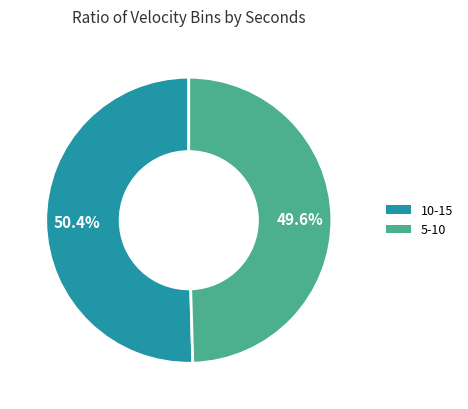

Which slice is the smallest?

5-10